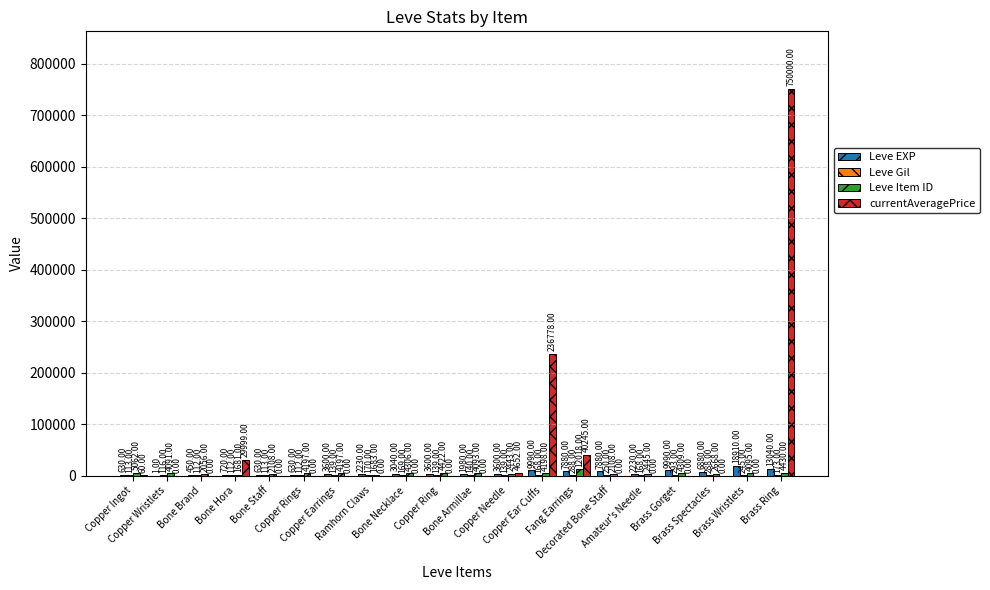

What is the sum of all Leve EXP values?

97911